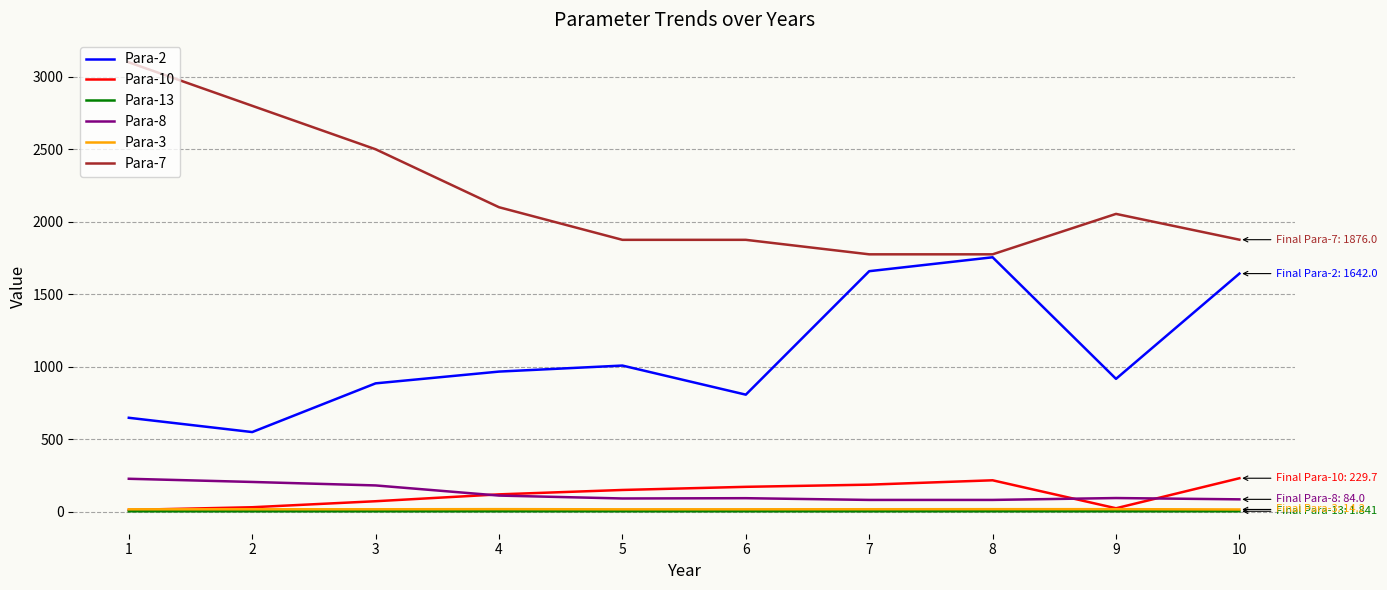

What is the spread (max minus min) of values at 10?

1874.2